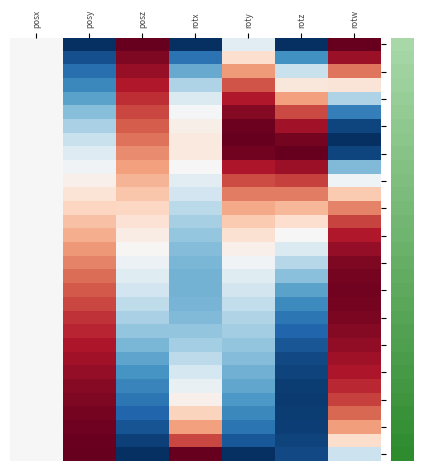

At which category is the sum across all series the highest?

rotw